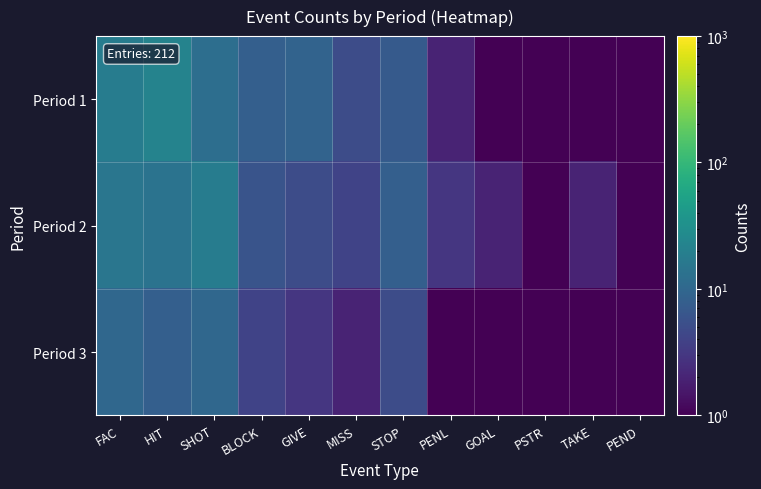

Reading right to left, extract all data points from this chart.

Period 1: PEND=1.0	TAKE=0.1	PSTR=1.0	GOAL=1.0	PENL=2.0	STOP=7.0	MISS=5.0	GIVE=9.0	BLOCK=8.0	SHOT=12.0	HIT=22.0	FAC=18.0
Period 2: PEND=1.0	TAKE=2.0	PSTR=1.0	GOAL=2.0	PENL=3.0	STOP=8.0	MISS=4.0	GIVE=5.0	BLOCK=6.0	SHOT=18.0	HIT=14.0	FAC=15.0
Period 3: PEND=1.0	TAKE=1.0	PSTR=1.0	GOAL=1.0	PENL=1.0	STOP=5.0	MISS=2.0	GIVE=3.0	BLOCK=4.0	SHOT=10.0	HIT=8.0	FAC=10.0